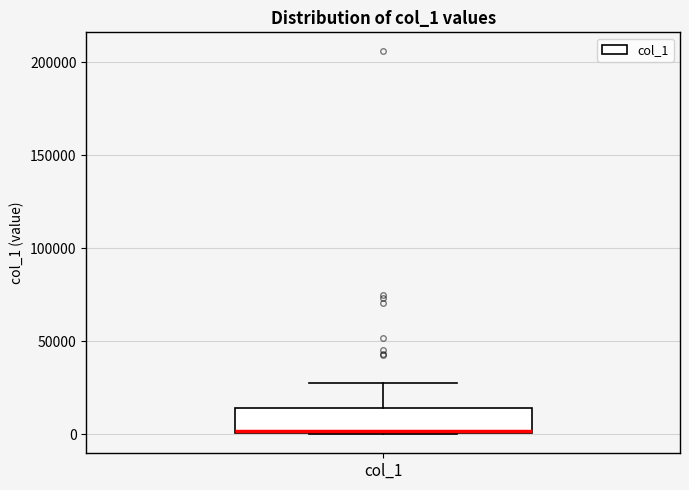

Read this box plot against the y-axis: the position of the median line, the range covered by the box, and the ends of both whiskers. The values are not printed on the chart, so give them approximately, as read against the axis.

median 0, box 0 to 15000, whiskers 0 to 25000